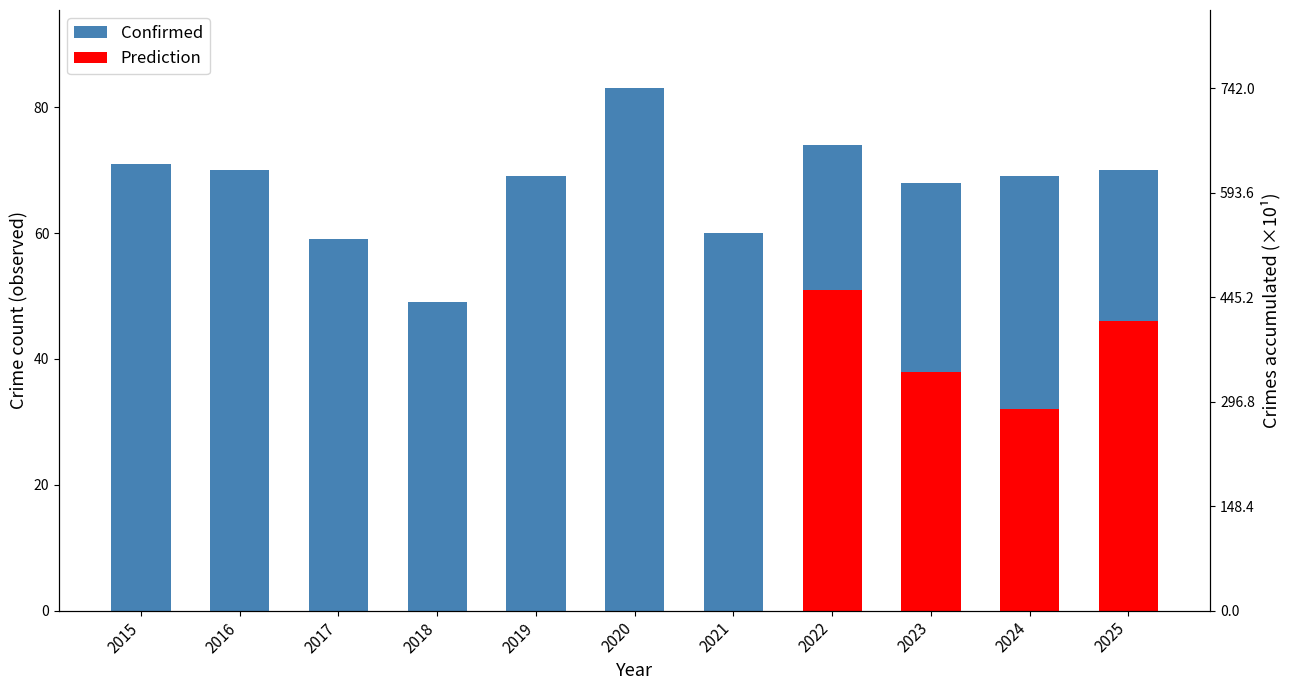

True or false: the data shows 95 at 2016.

False